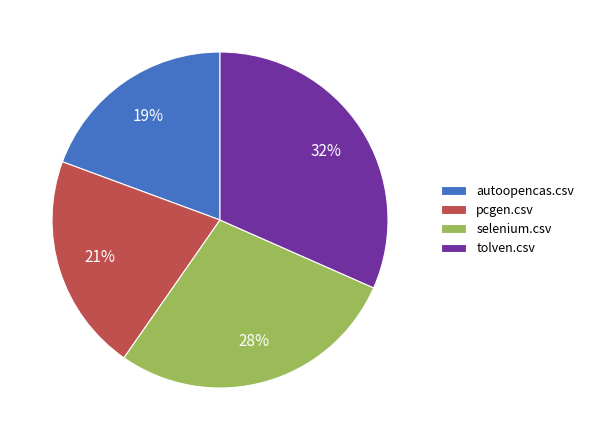

How many segments does this pie chart have?

4